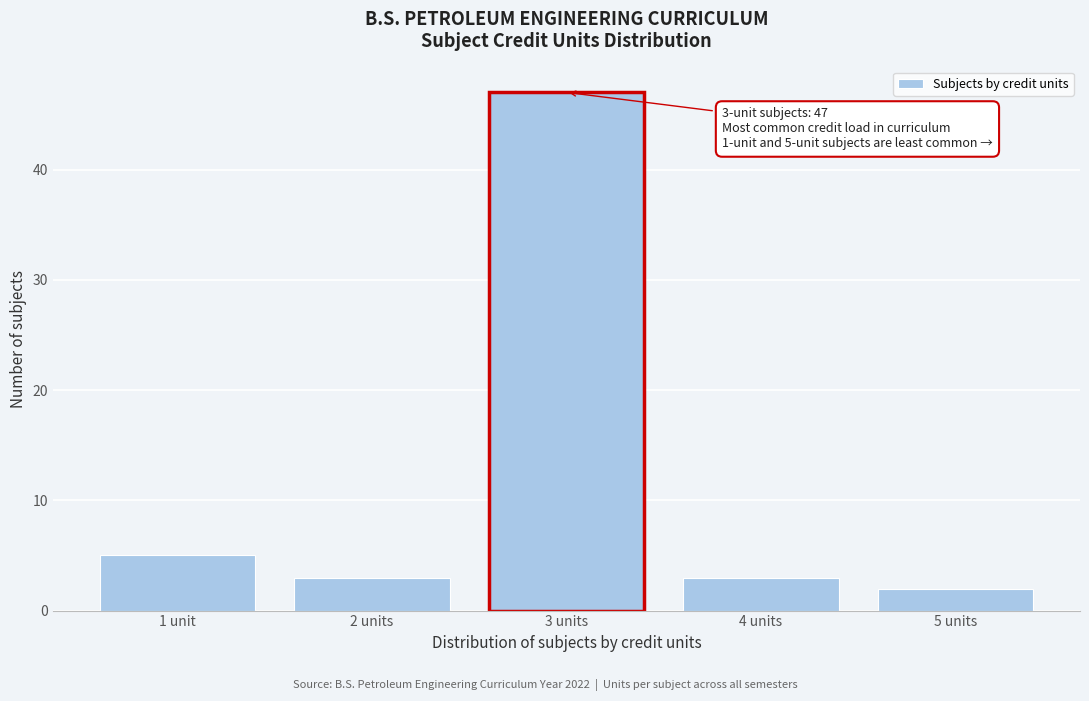

Reading left to right, list all the values displayed in this chart.

5	3	47	3	2